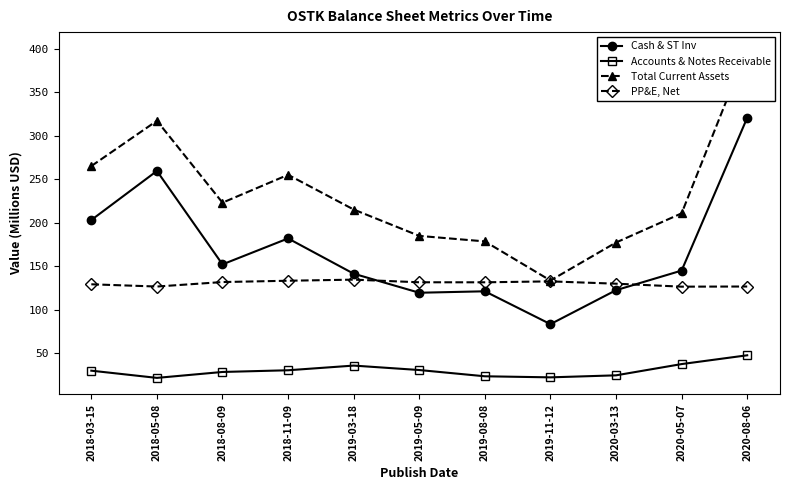

Rank the series by their average value, from lowest to highest.

Accounts & Notes Receivable, PP&E, Net, Cash & ST Inv, Total Current Assets